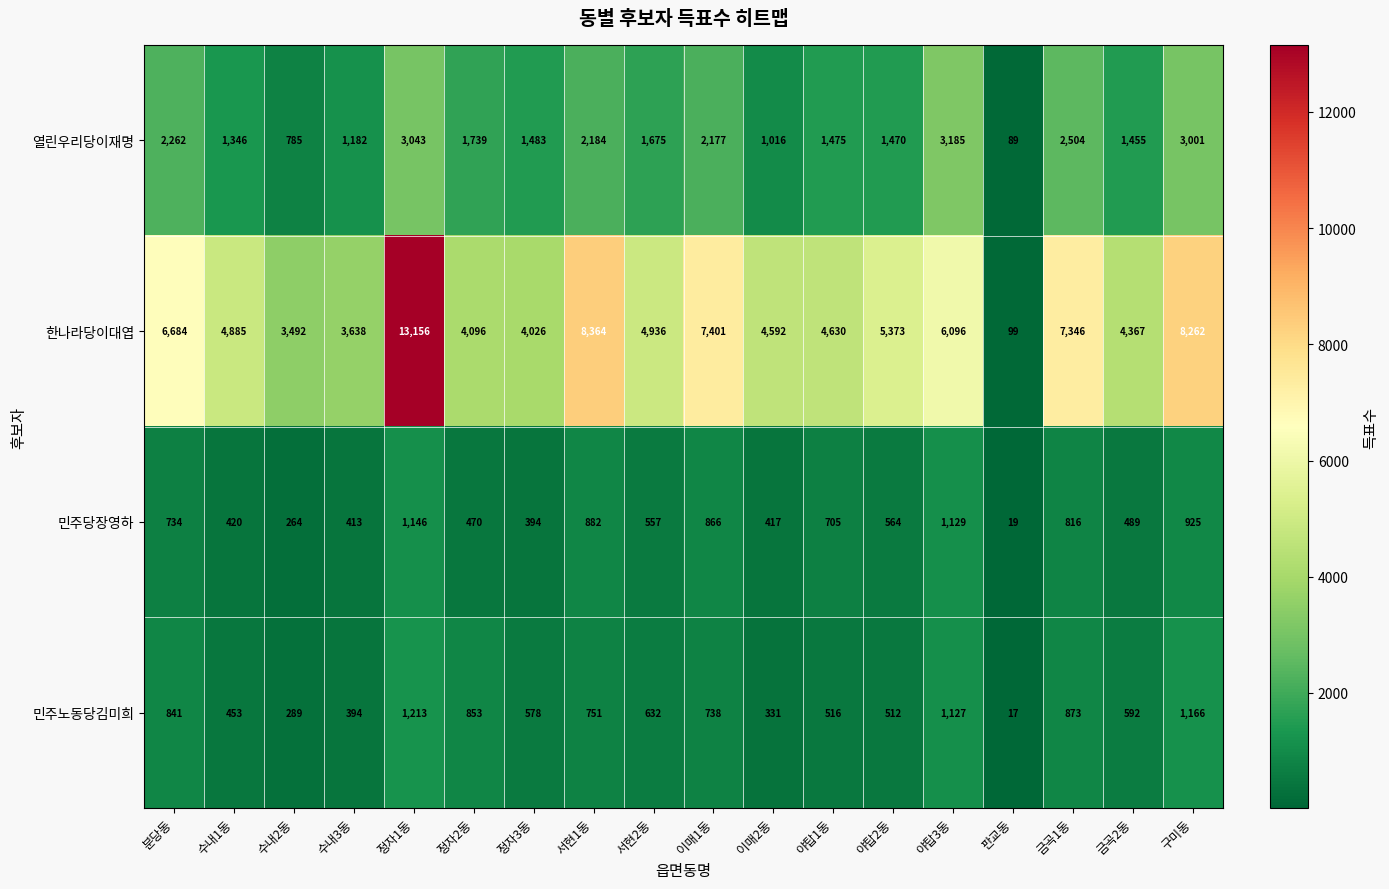

What is the difference between the maximum and minimum values in the 열린우리당이재명 series?

3096